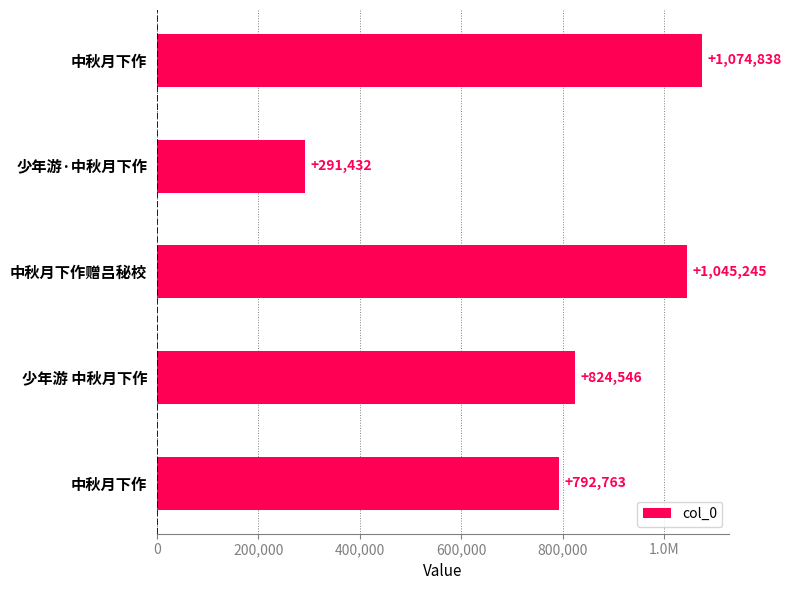

Are the bars horizontal?

Yes